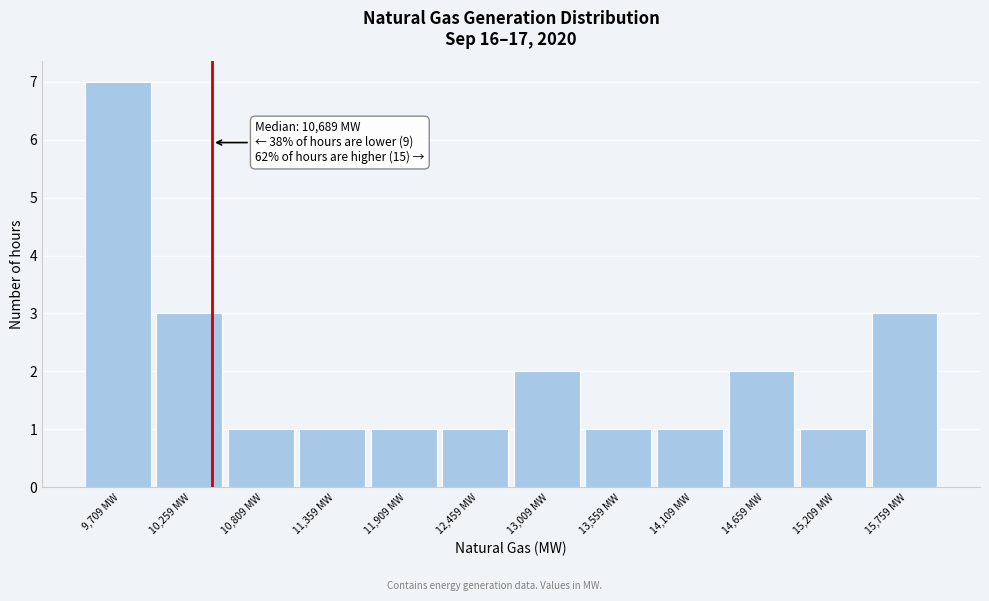

Reading left to right, list all the values displayed in this chart.

9,709 MW=7	10,259 MW=3	10,809 MW=1	11,359 MW=1	11,909 MW=1	12,459 MW=1	13,009 MW=2	13,559 MW=1	14,109 MW=1	14,659 MW=2	15,209 MW=1	15,759 MW=3